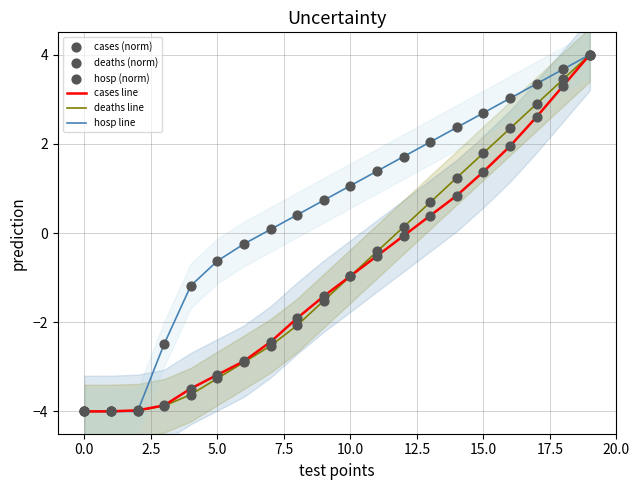

What are all the series names shown in the legend?

cases line, deaths line, hosp line, cases (norm), deaths (norm), hosp (norm)